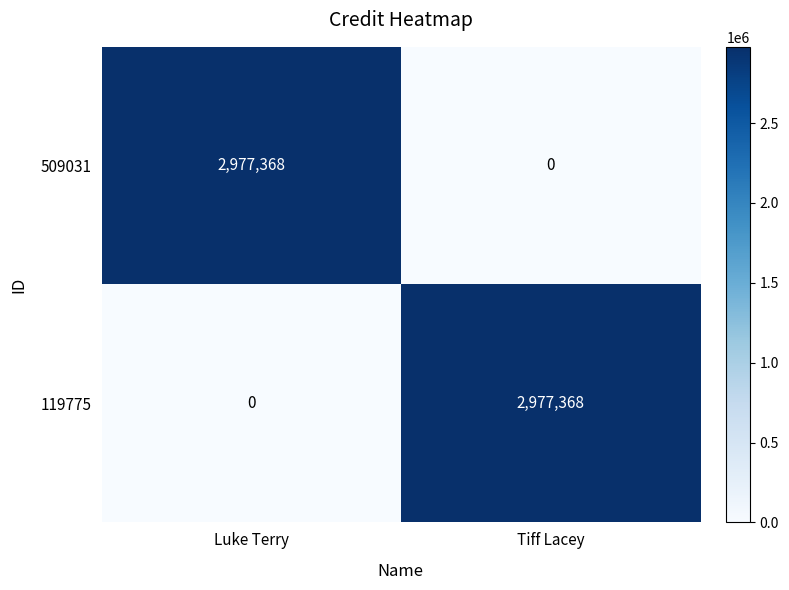

What is the total value across all series at Luke Terry?

2977368